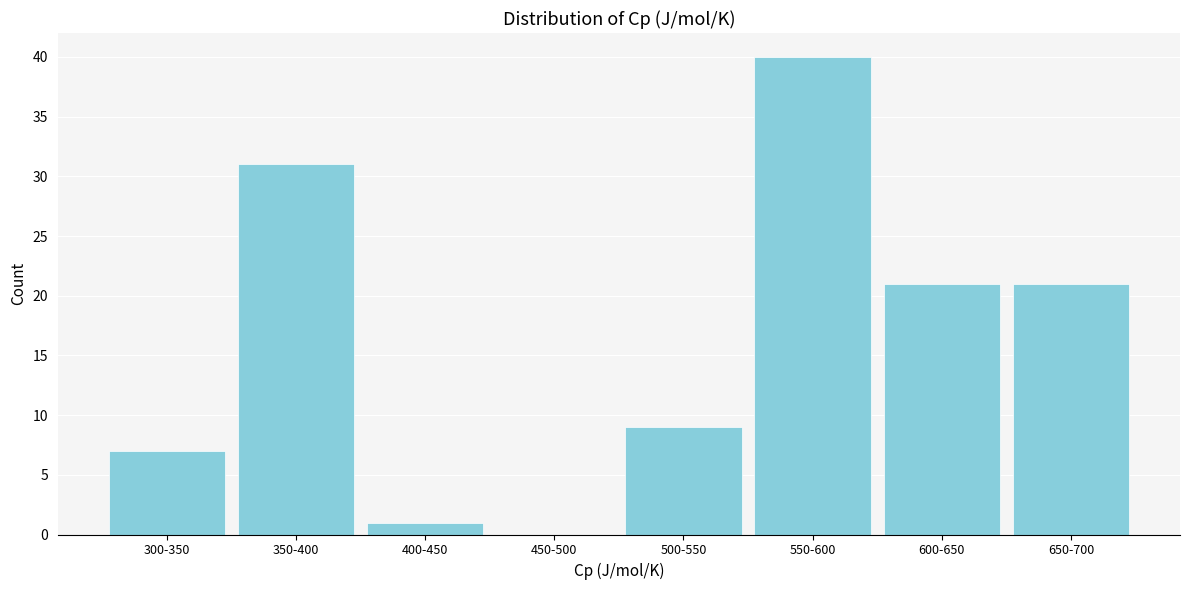

Reading left to right, list all the values displayed in this chart.

300-350=7	350-400=31	400-450=1	450-500=0	500-550=9	550-600=40	600-650=21	650-700=21